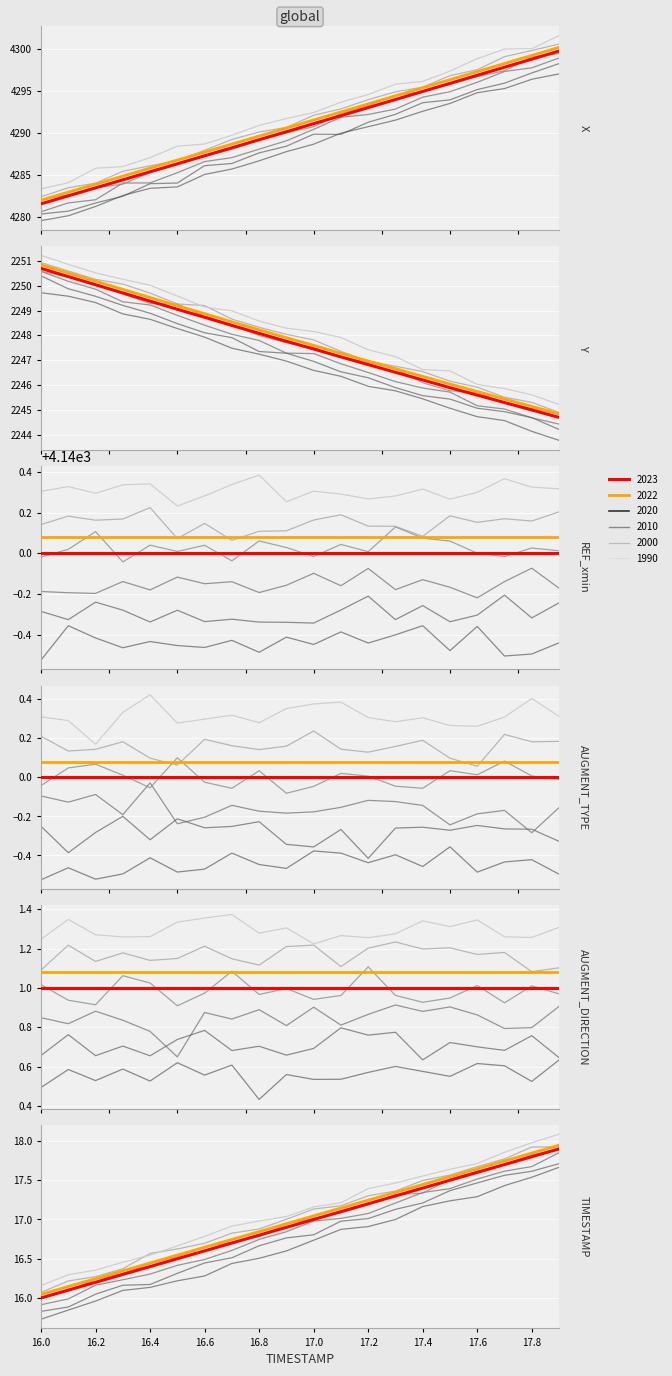

What value does the Y series have at 16.7?

2248.5